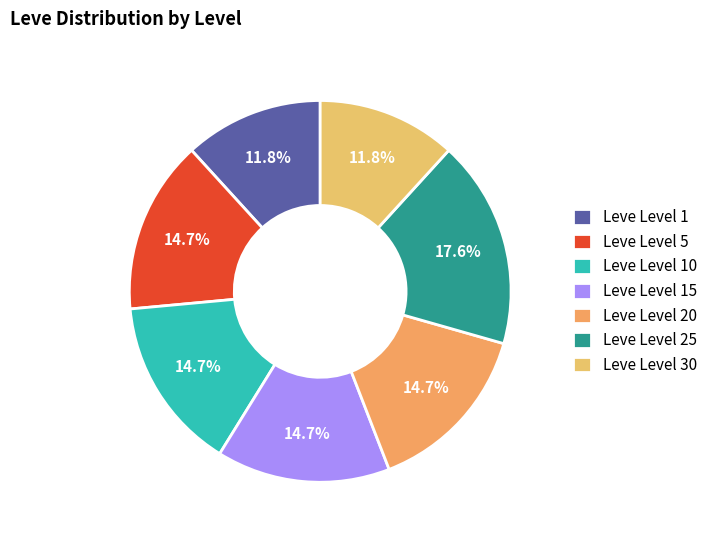

How many segments does this pie chart have?

7